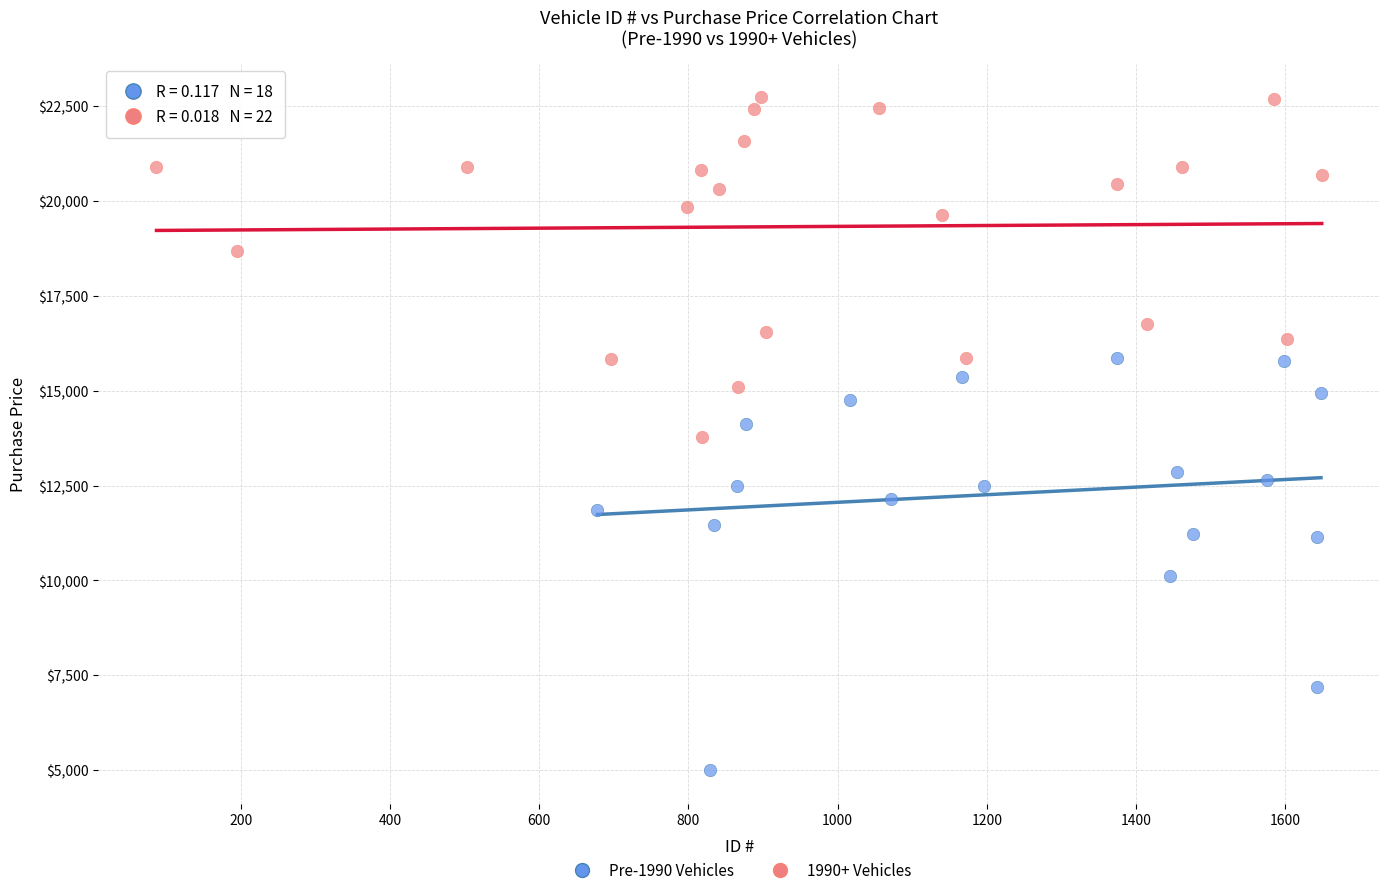

Which series contains the lowest Y value?

Pre-1990 Vehicles